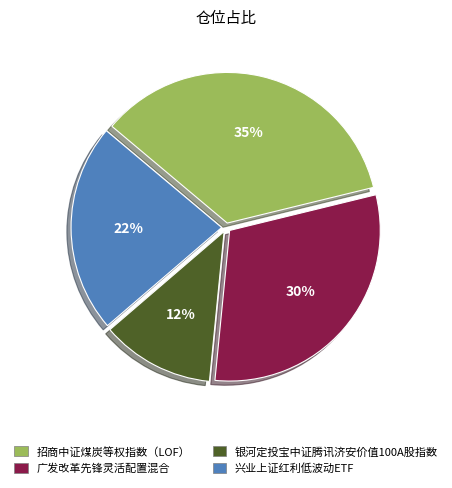

Which has a higher value, 招商中证煤炭等权指数（LOF） or 广发改革先锋灵活配置混合?

招商中证煤炭等权指数（LOF）